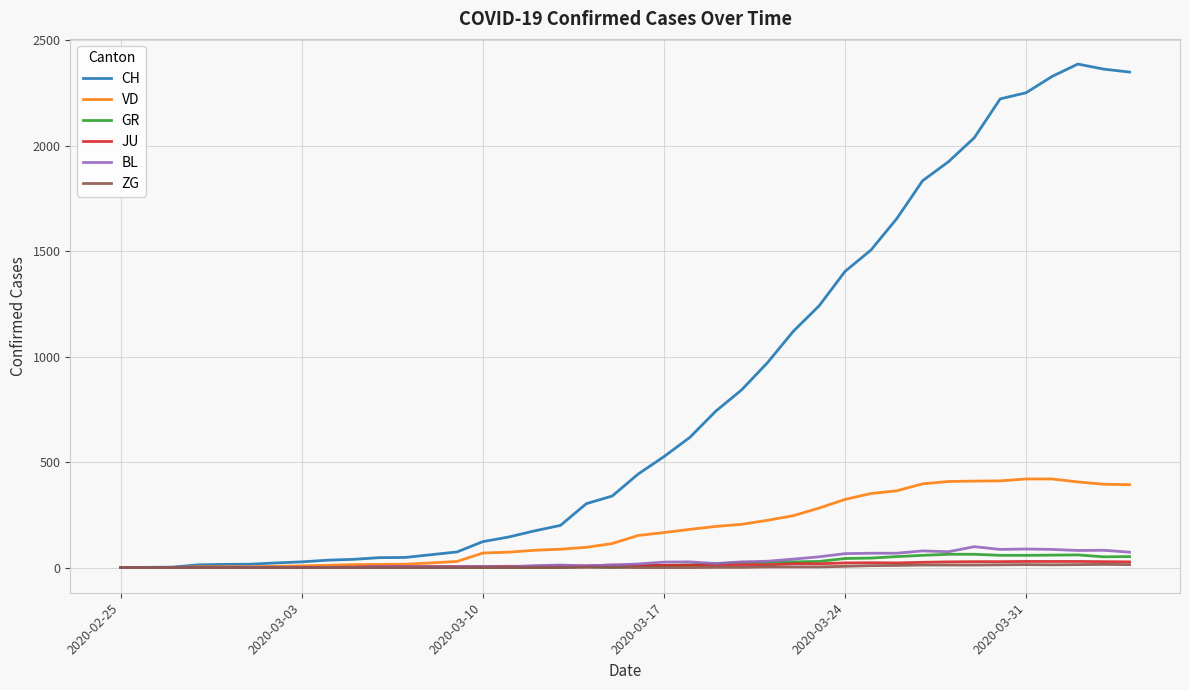

What is the average value of the VD series?

175